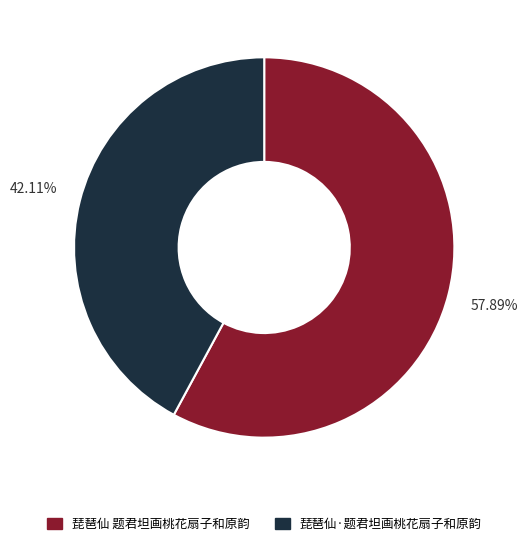

True or false: 琵琶仙·题君坦画桃花扇子和原韵 accounts for 33% of the total.

False